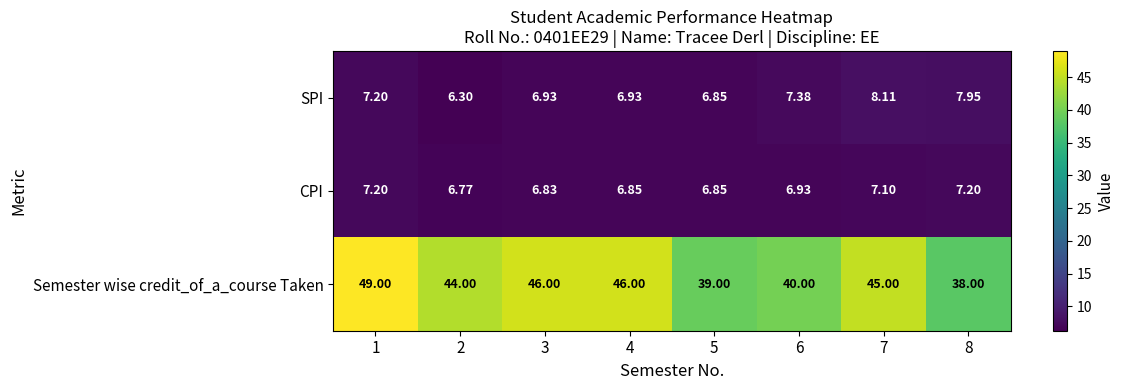

Which series has the largest total across all categories?

Semester wise credit_of_a_course Taken